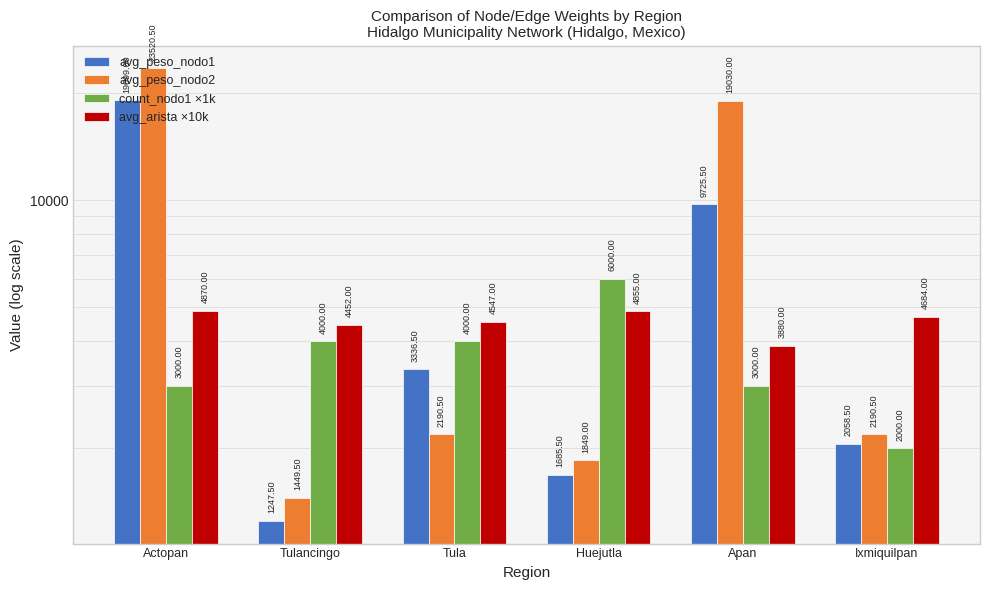

What is the sum of the avg_arista ×10k values at Tulancingo and Tula?

8999.0